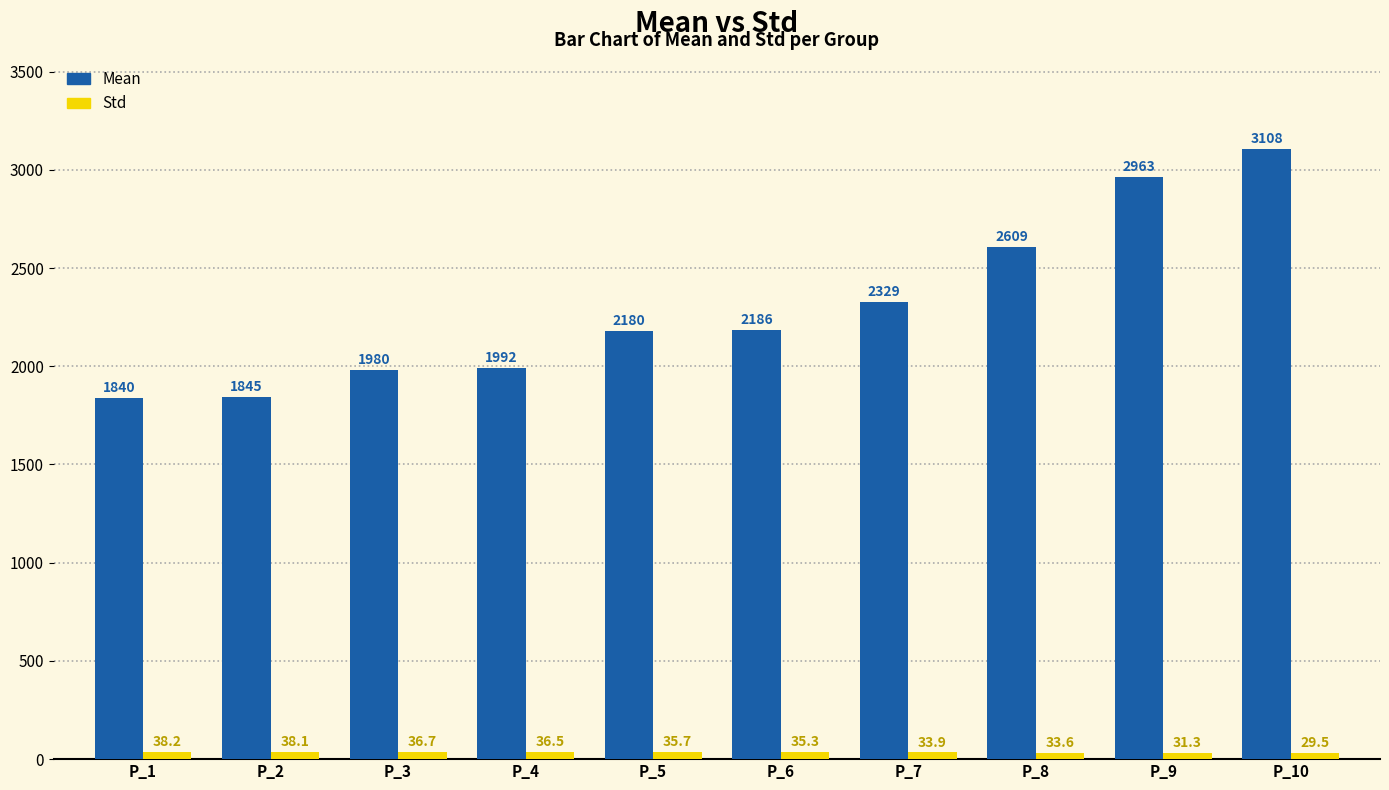

What is the minimum value shown in the chart?

29.5